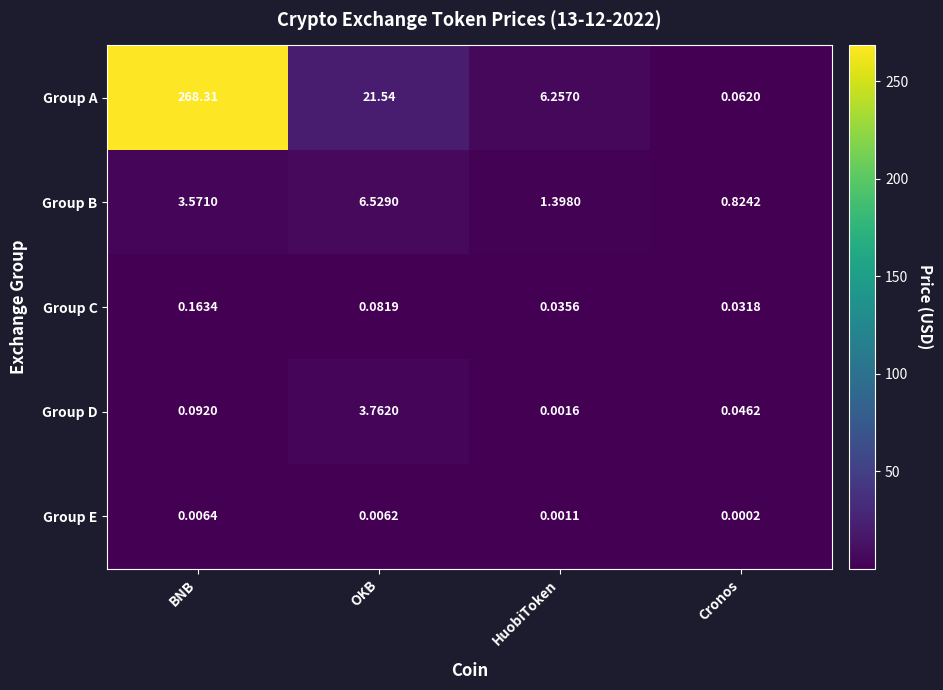

Rank the series by their maximum value, from highest to lowest.

Group A, Group B, Group D, Group C, Group E